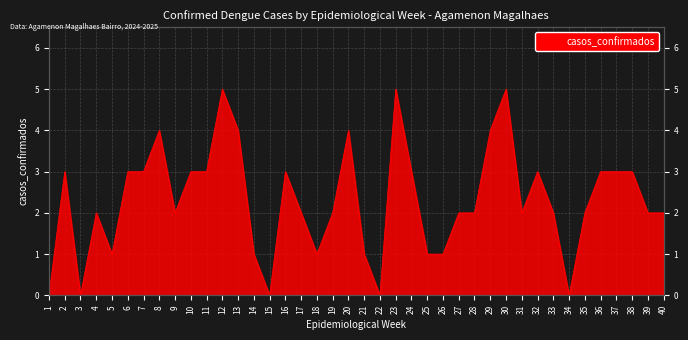

List the labels in order of value, smallest first.

1, 3, 15, 22, 34, 5, 14, 18, 21, 25, 26, 4, 9, 17, 19, 27, 28, 31, 33, 35, 39, 40, 2, 6, 7, 10, 11, 16, 24, 32, 36, 37, 38, 8, 13, 20, 29, 12, 23, 30